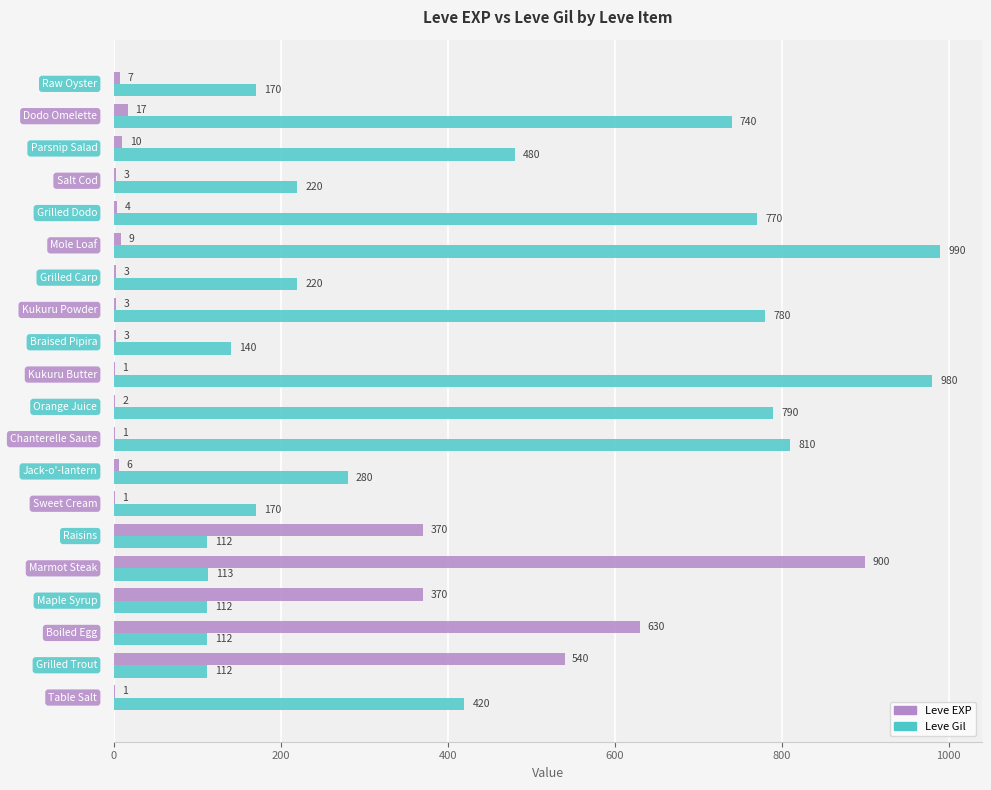

What are all the series names shown in the legend?

Leve EXP, Leve Gil